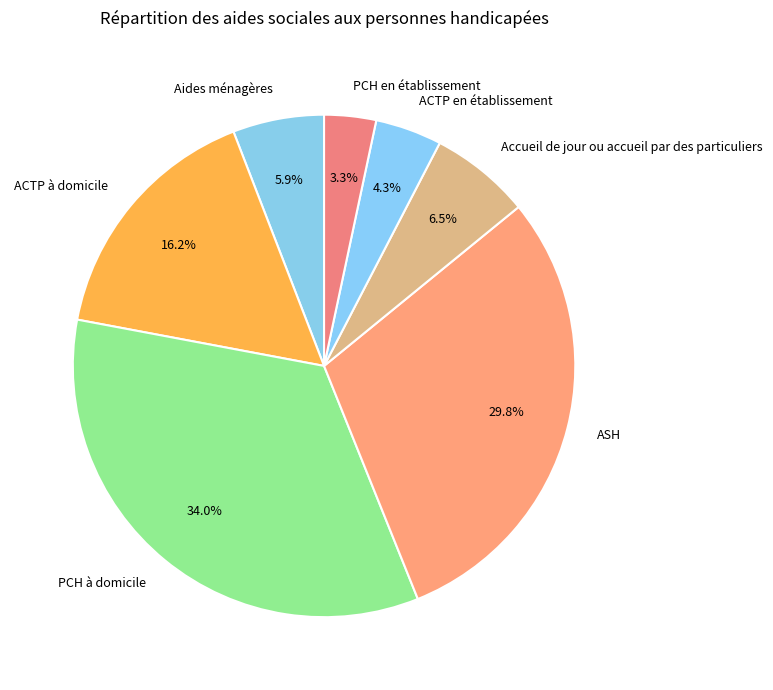

Is it true that ACTP à domicile is 24% of the pie?

False